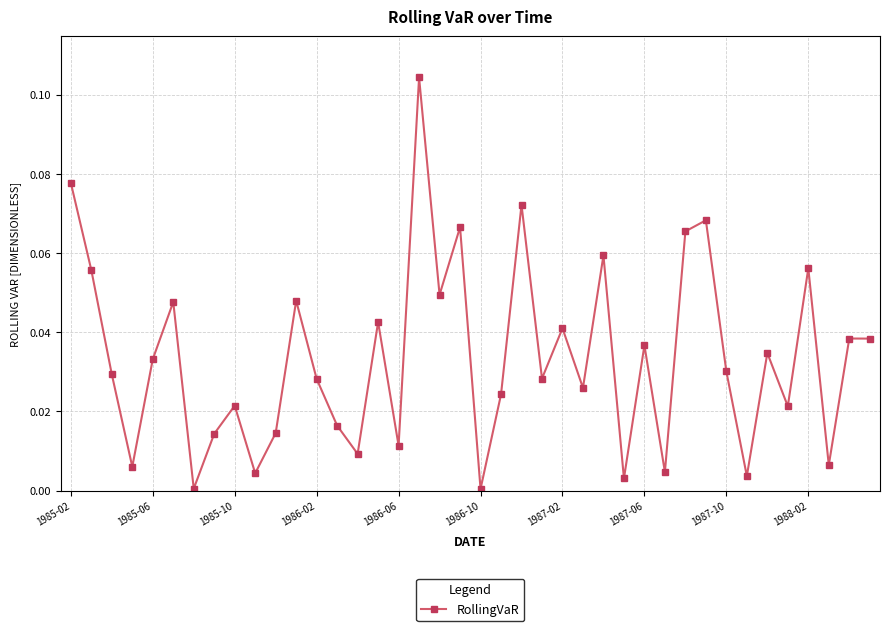

True or false: there are more than 0 points higher than both neighbors.

True